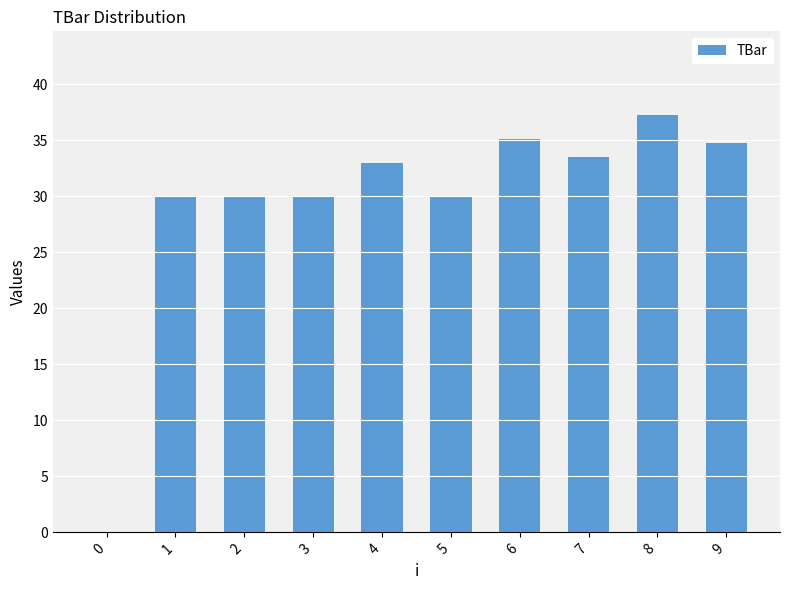

What is the ratio of the value at 4 to the value at 7?

1.0